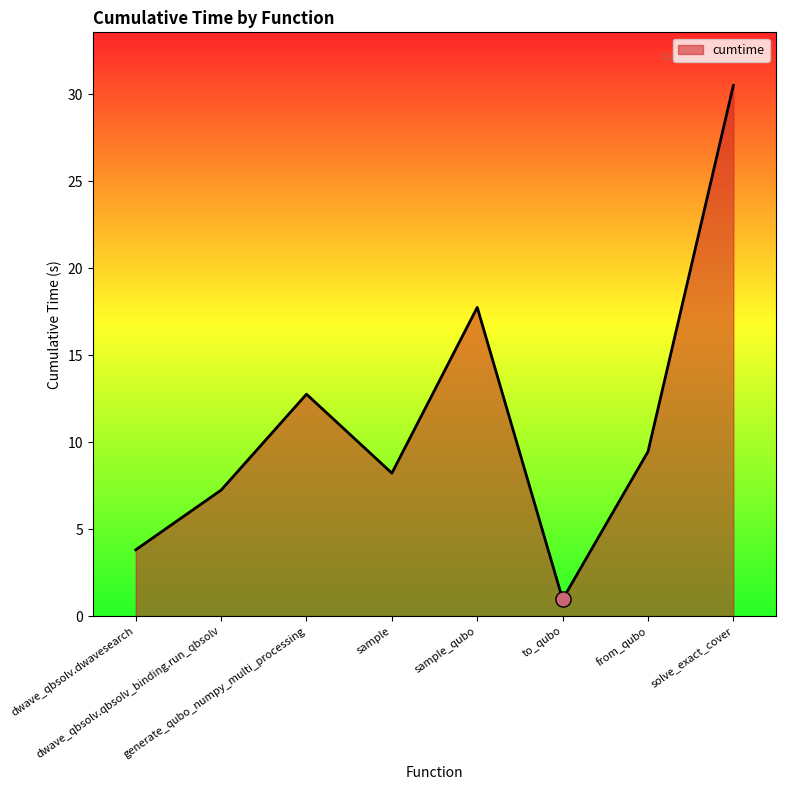

What is the change in value from dwave_qbsolv.qbsolv_binding.run_qbsolv to sample?

+1.0